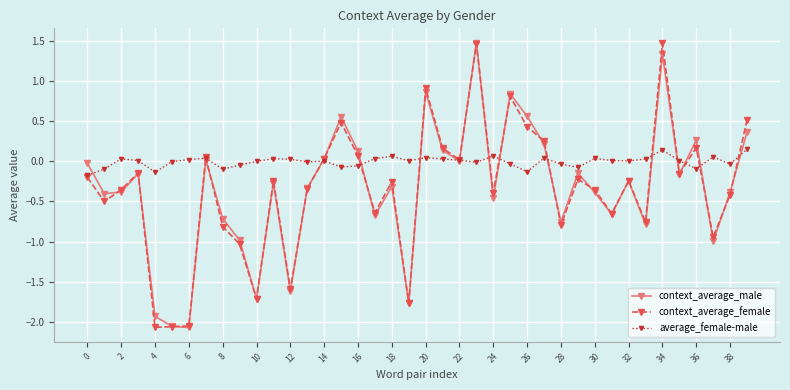

True or false: context_average_male has more than 0 points higher than both neighbors.

True